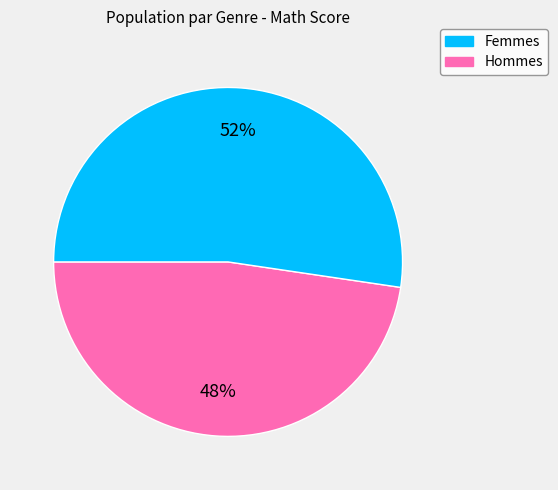

Is there any slice that represents more than half of the pie?

Yes